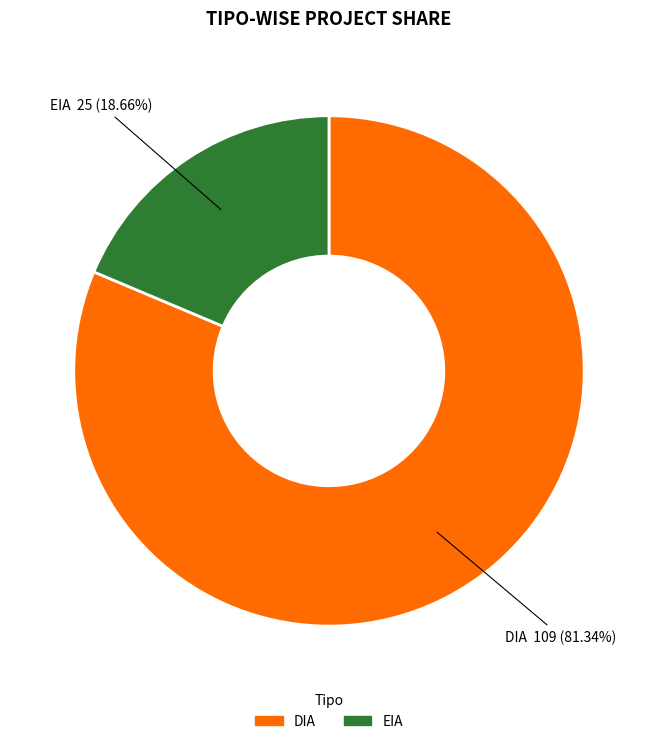

What percentage is NOT represented by DIA?

18.7%